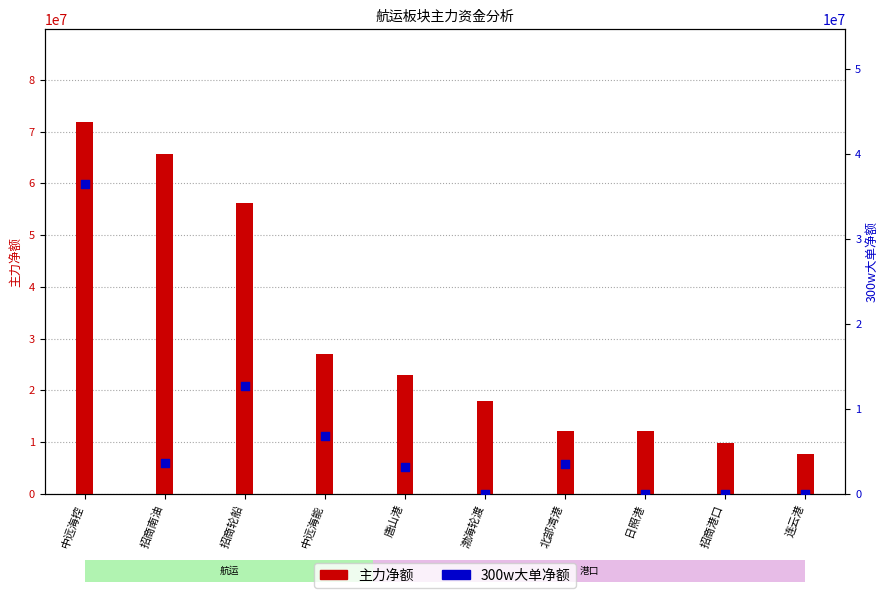

Which series contains the highest Y value?

主力净额